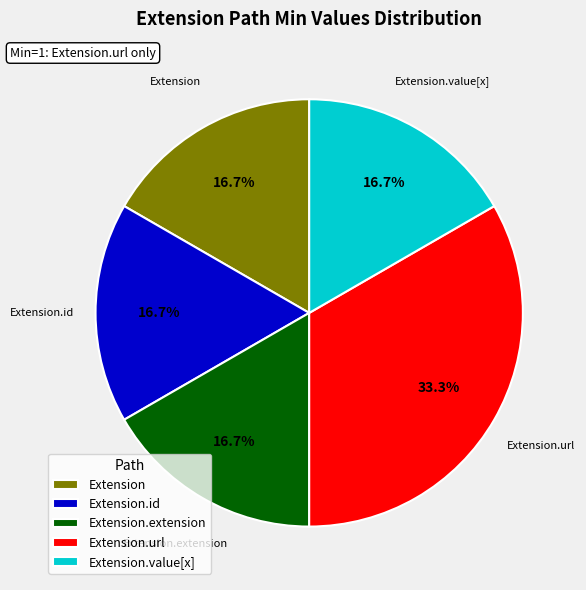

Count the number of slices in the pie.

5